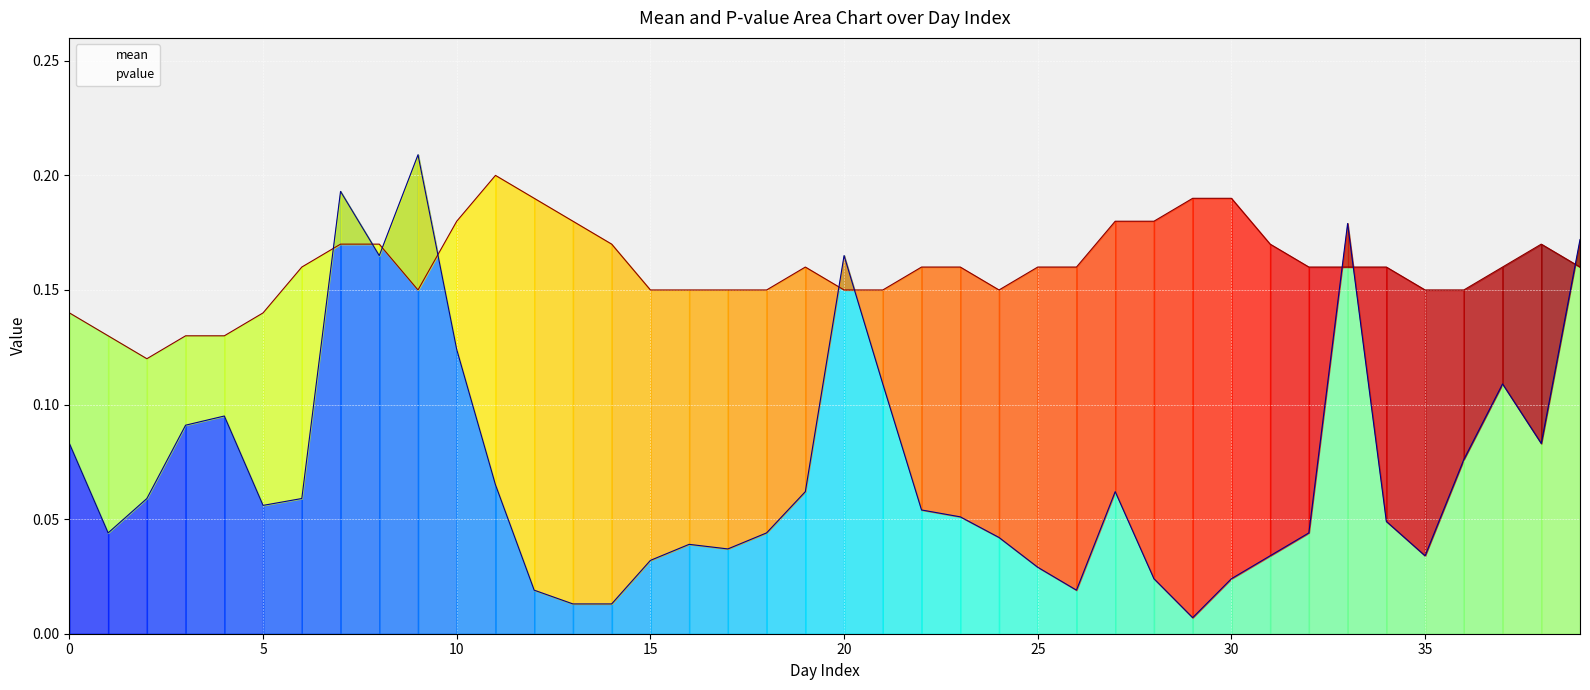

Which series has the largest total across all categories?

mean